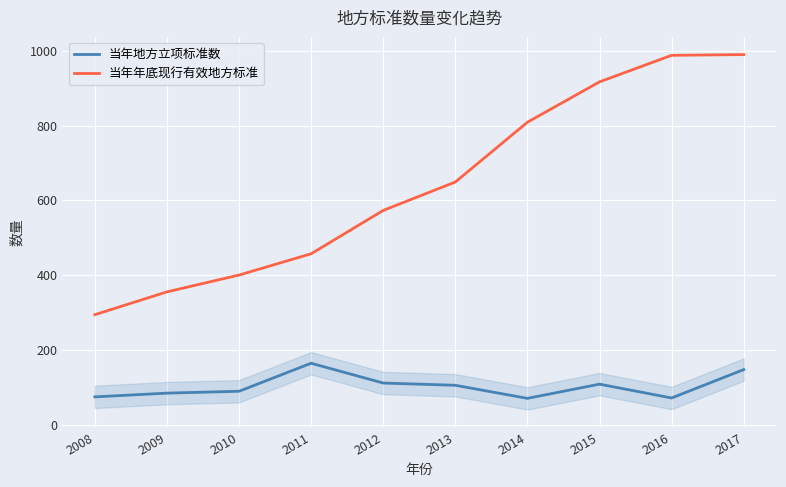

True or false: 当年年底现行有效地方标准 has a value of 211 at 2009.

False